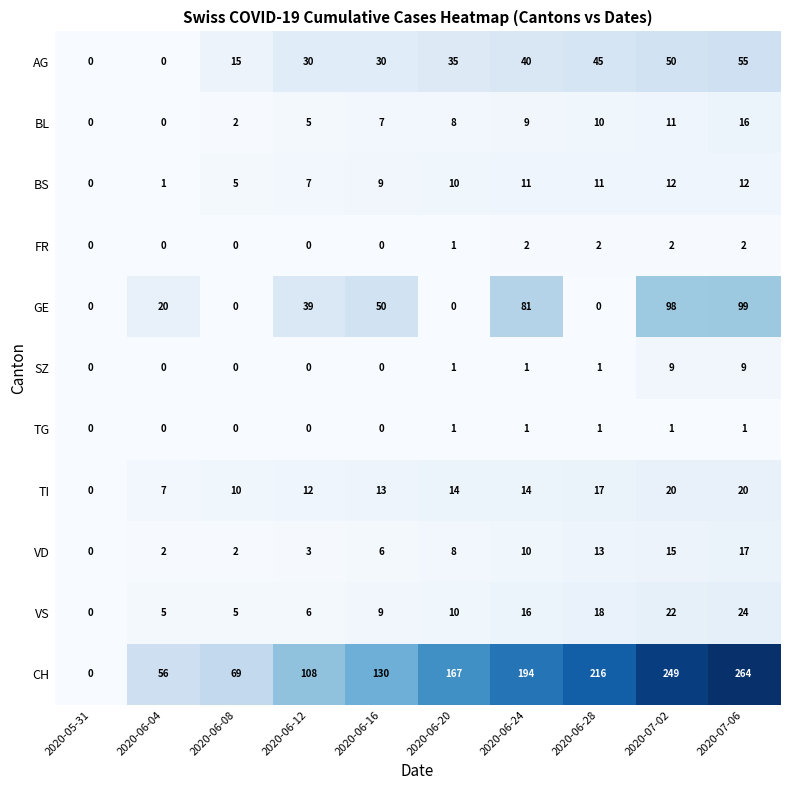

What is the difference between the highest and lowest values at 2020-07-06?

263